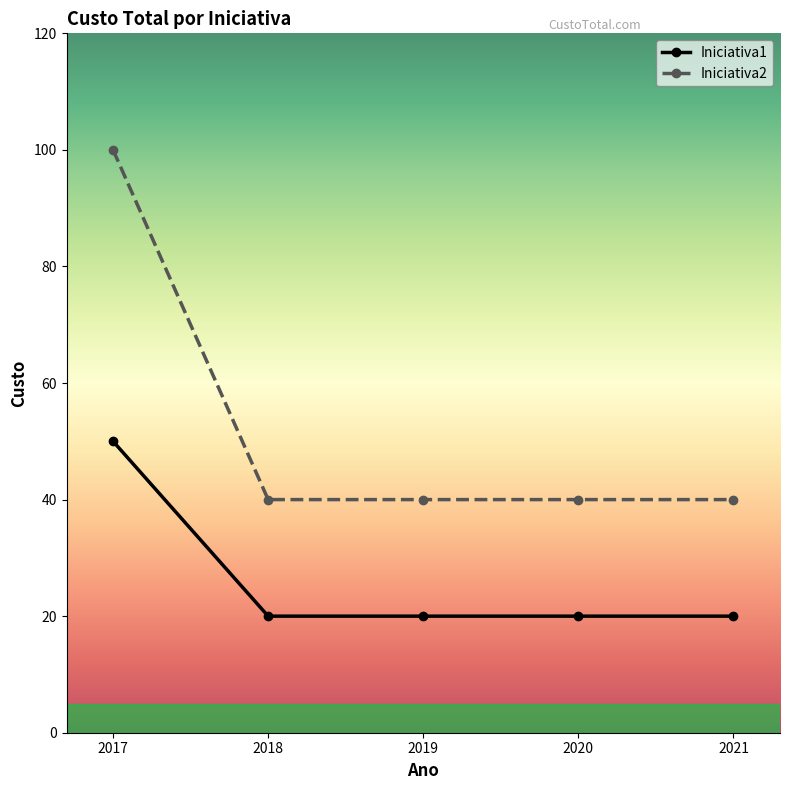

How many distinct data groups are displayed?

2